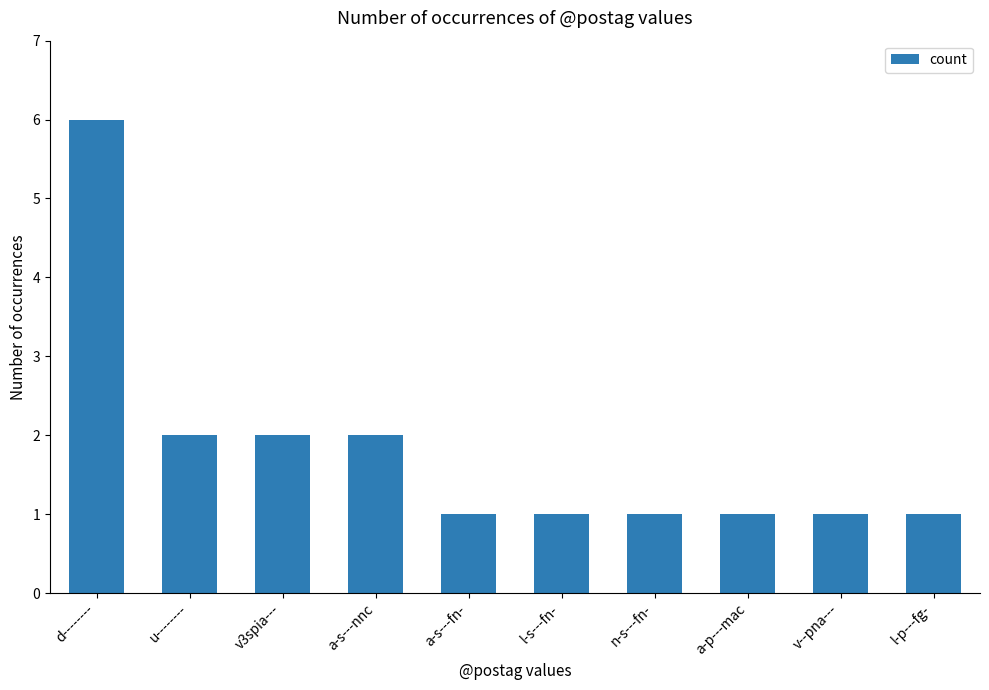

Is it true that the value at d-------- is 3?

False